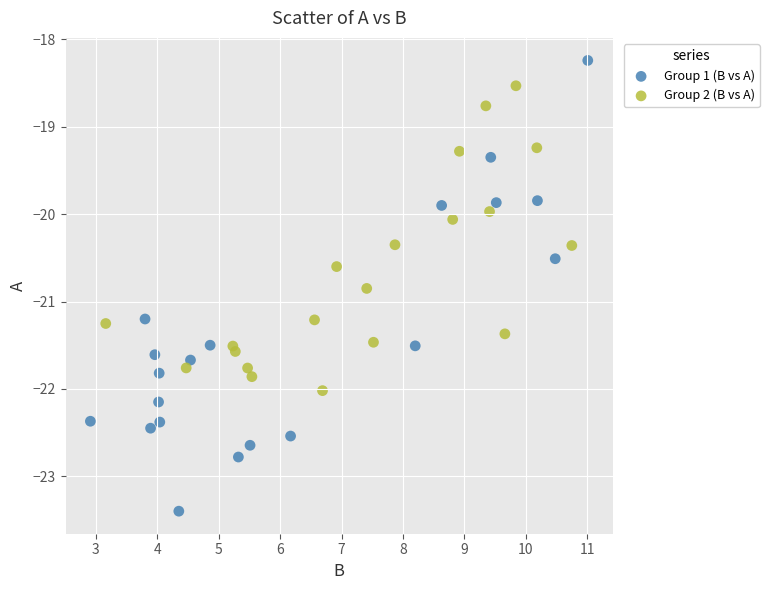

Which series has the widest spread of Y values?

Group 1 (B vs A)